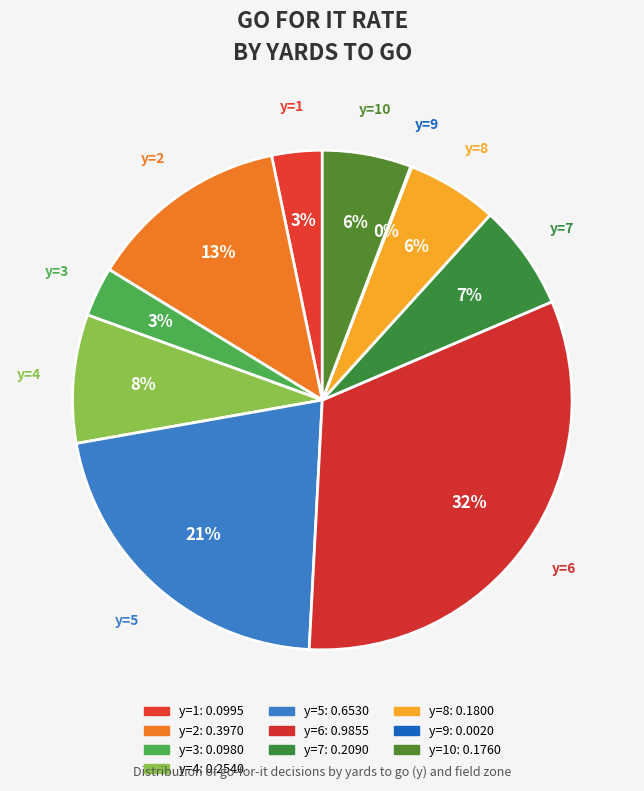

How many segments does this pie chart have?

10